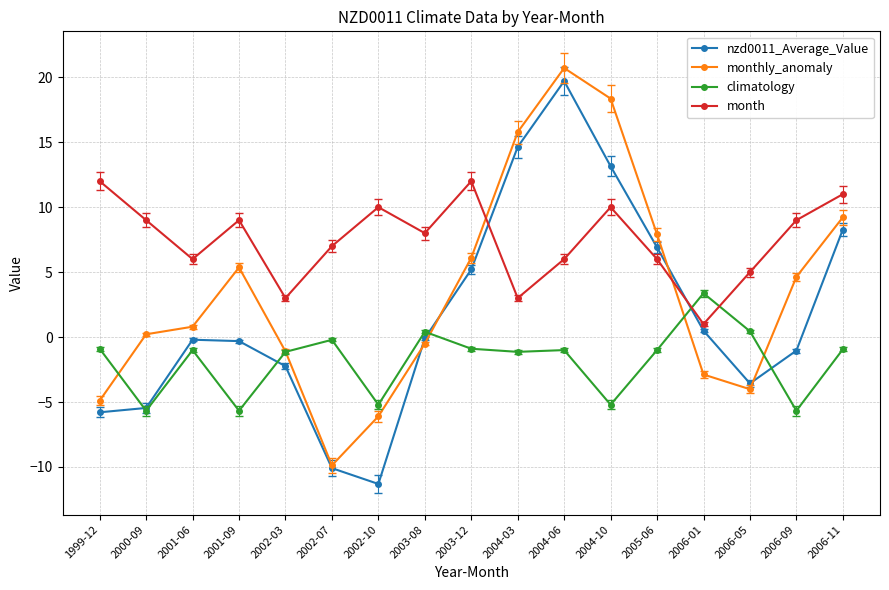

Is it true that month equals 3.0 at 2002-03?

True